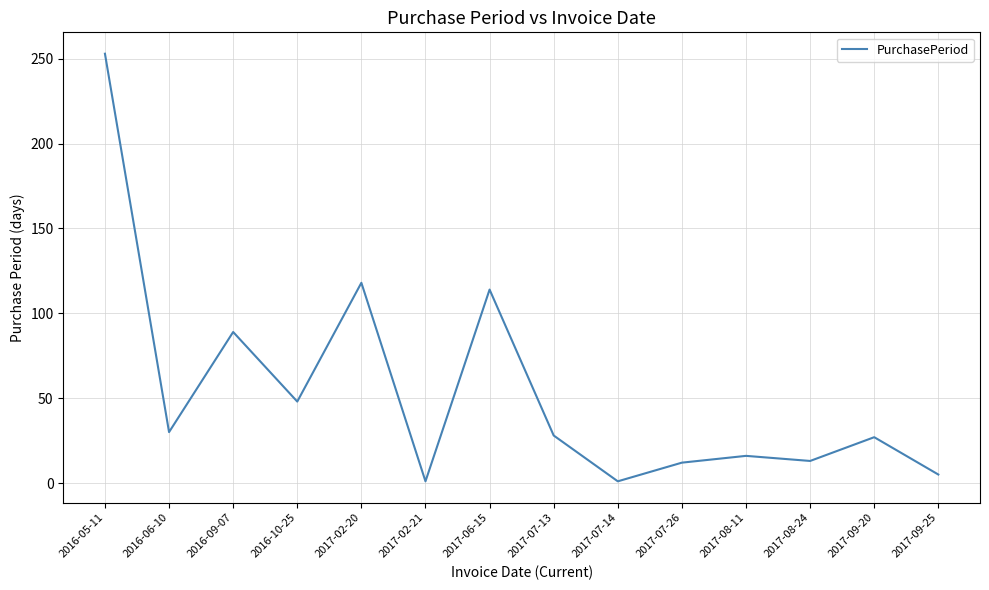

What position from the right is 2017-02-20?

10